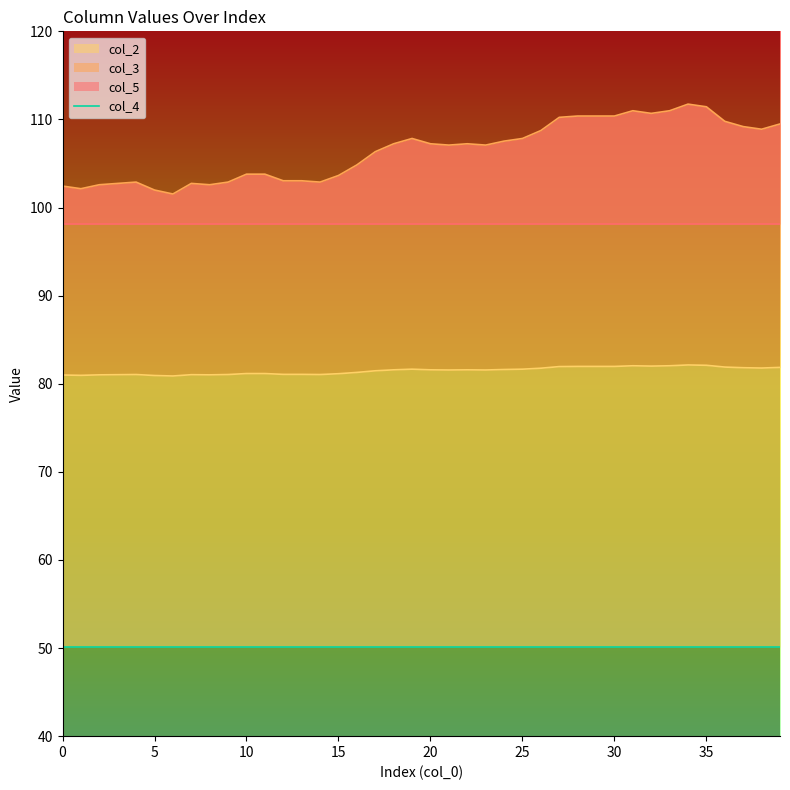

How many categories are shown in the chart?

40